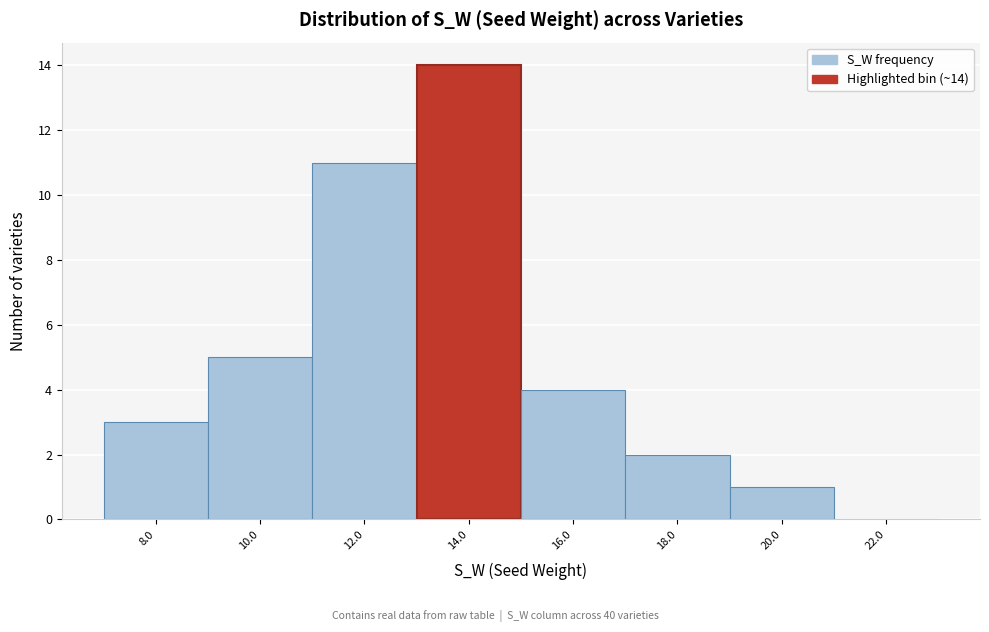

Reading right to left, list all the values displayed in this chart.

22.0=0	20.0=1	18.0=2	16.0=4	14.0=14	12.0=11	10.0=5	8.0=3